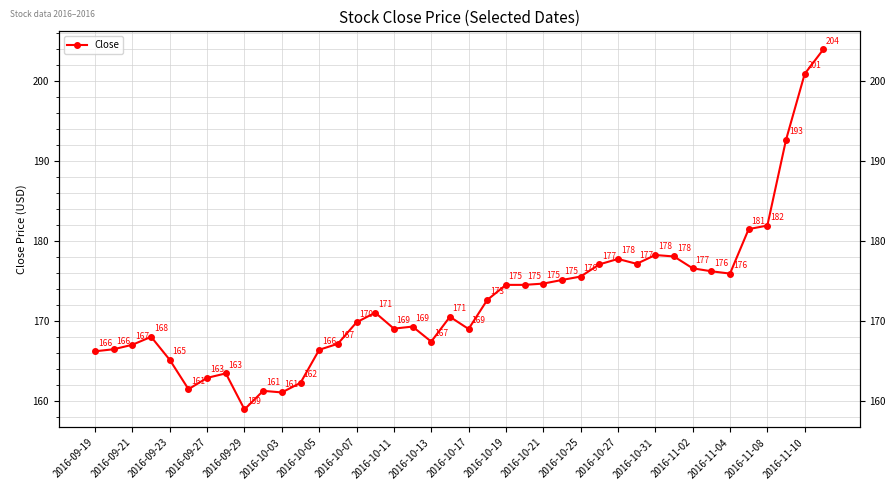

How many values are below 171?

20